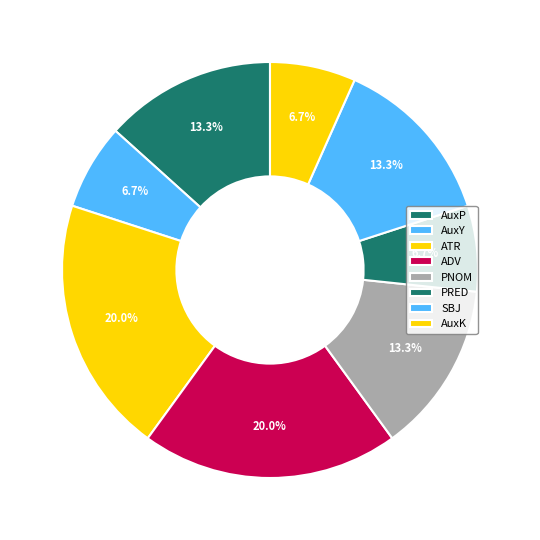

To the nearest percent, what is the difference between the PRED and ADV slice percentages?

13%